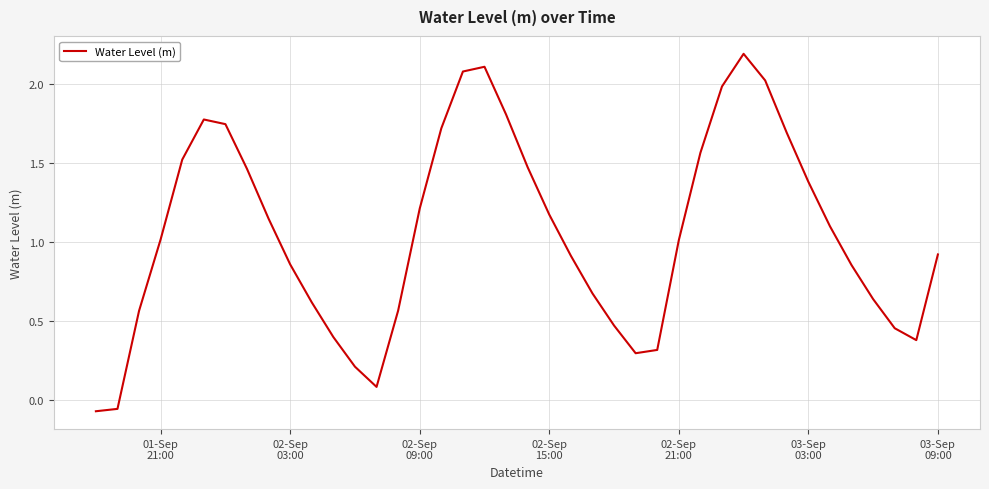

What is the greatest value displayed?

2.2